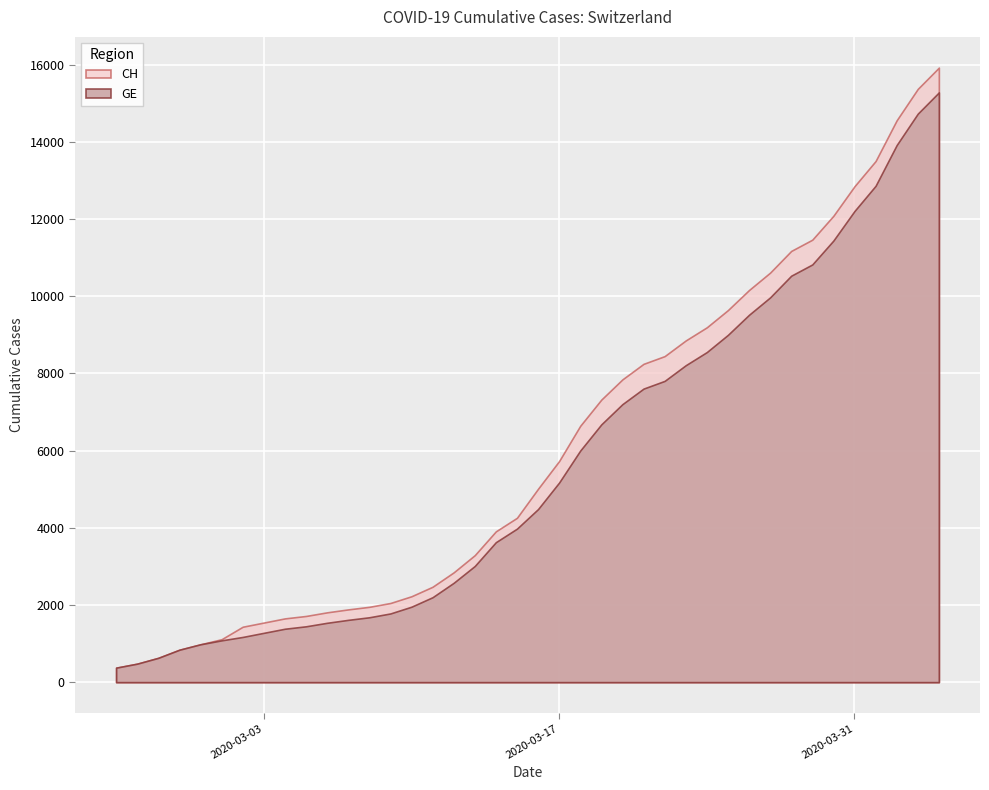

At which label does CH first exceed 5012?

2020-03-17